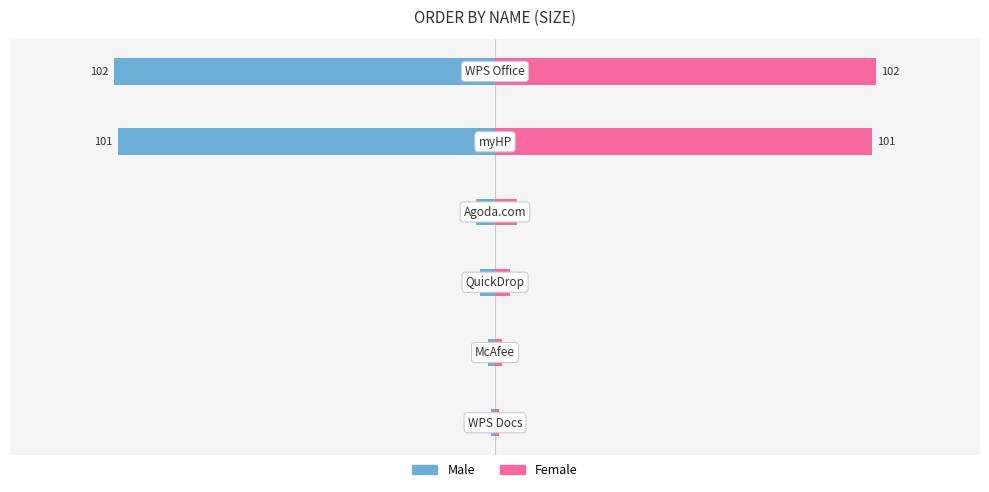

At 0, list the series in order from largest to smallest.

Female, Male